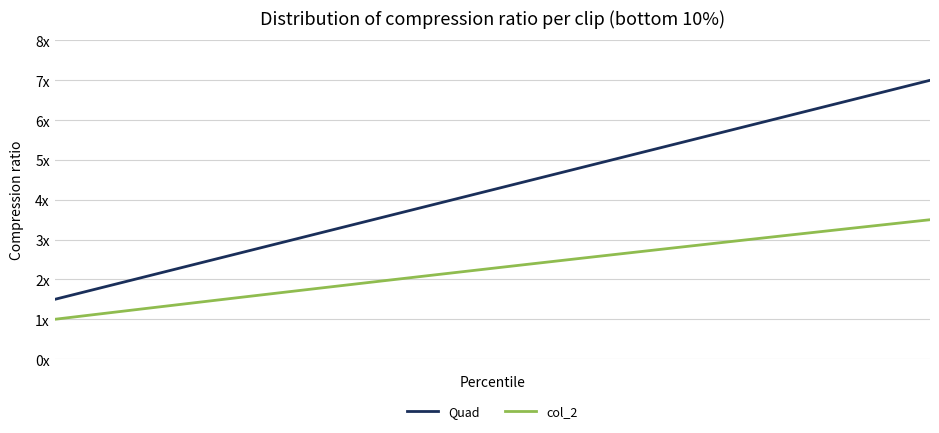

What is the sum of all col_2 values?

90.9